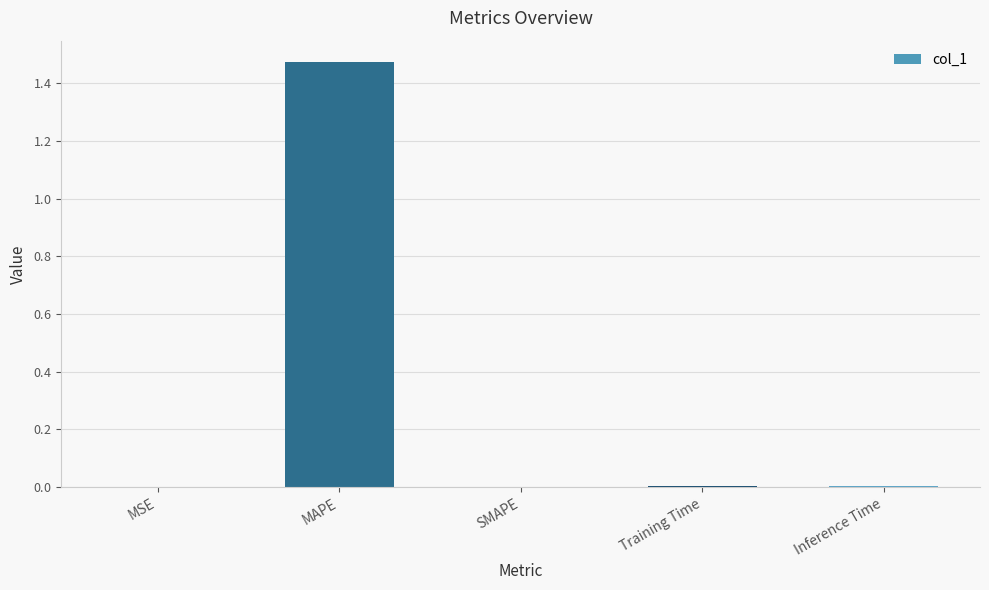

Reading left to right, what are all the values shown in this chart?

0.0	1.5	0.0	0.0	0.0